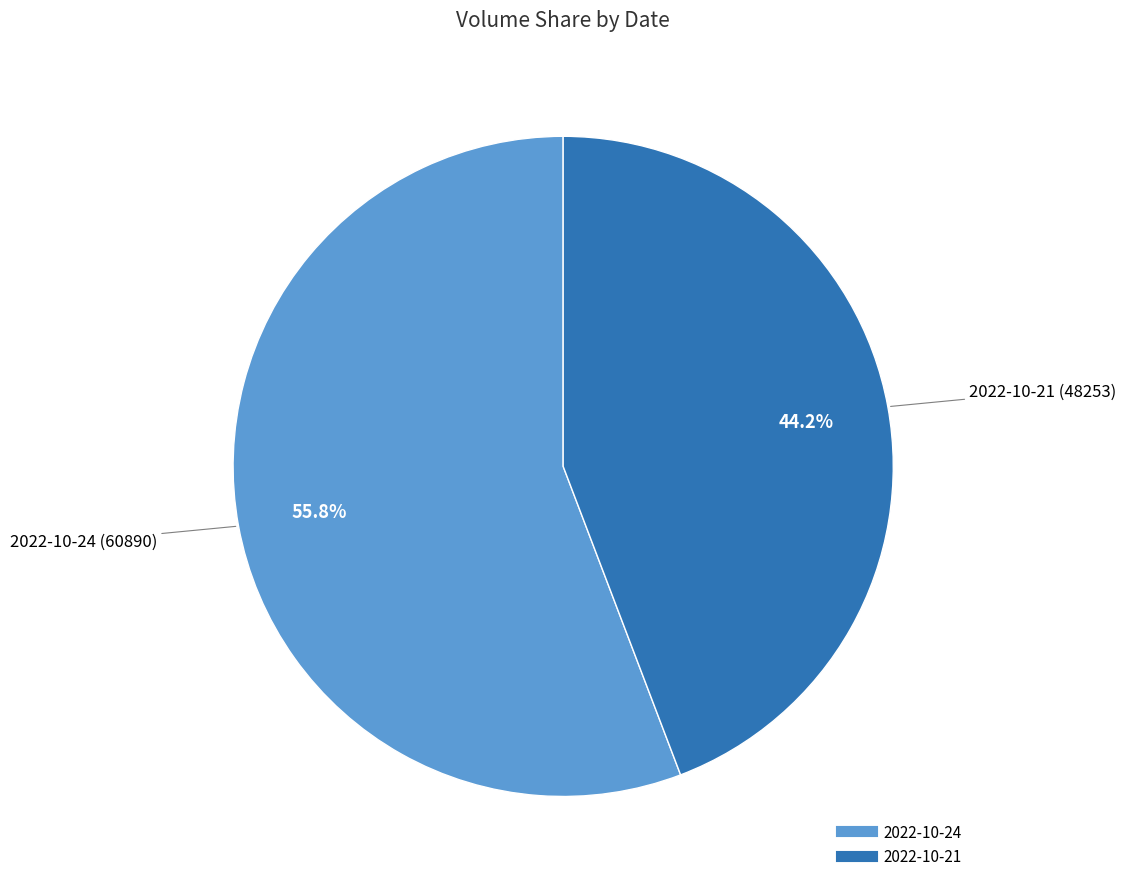

Is there a majority slice in this chart?

Yes